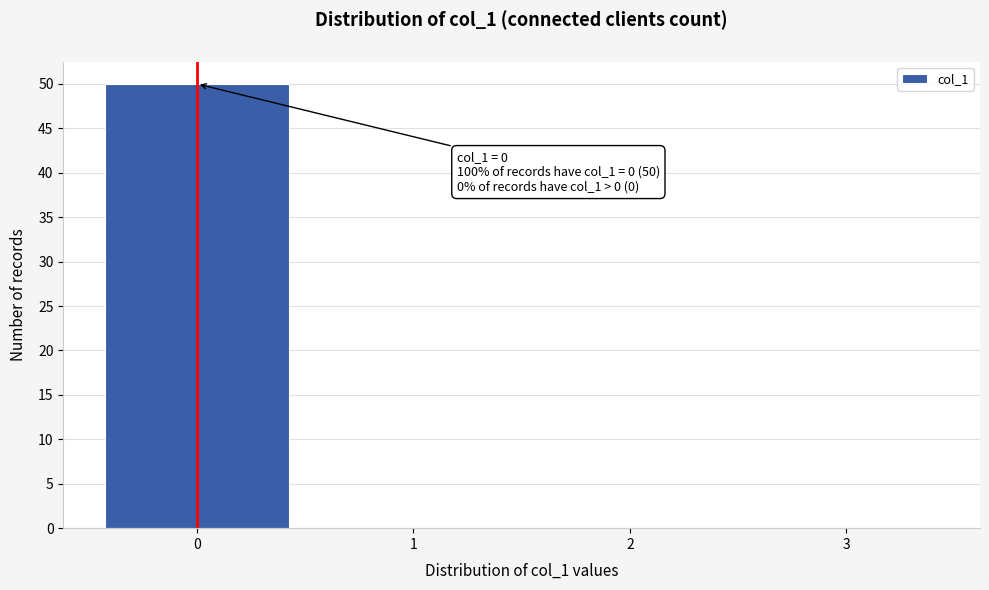

Which range on the x-axis has the tallest bar?

-0.5 to 0.5